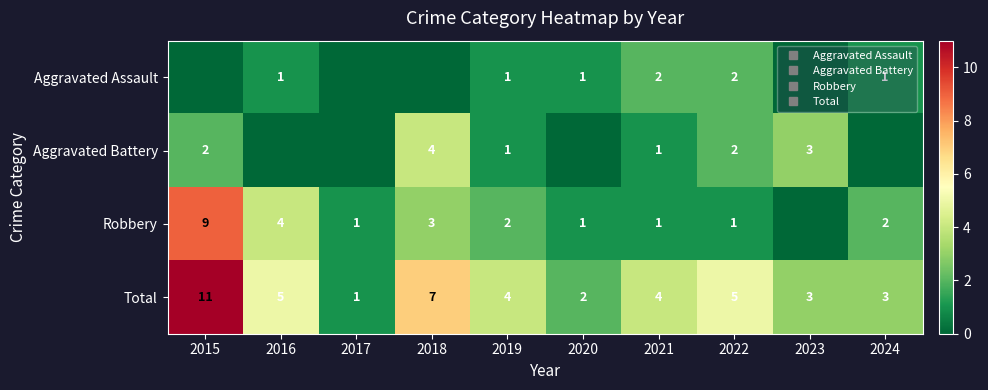

At 2023, list the series in order from smallest to largest.

Aggravated Assault, Robbery, Aggravated Battery, Total